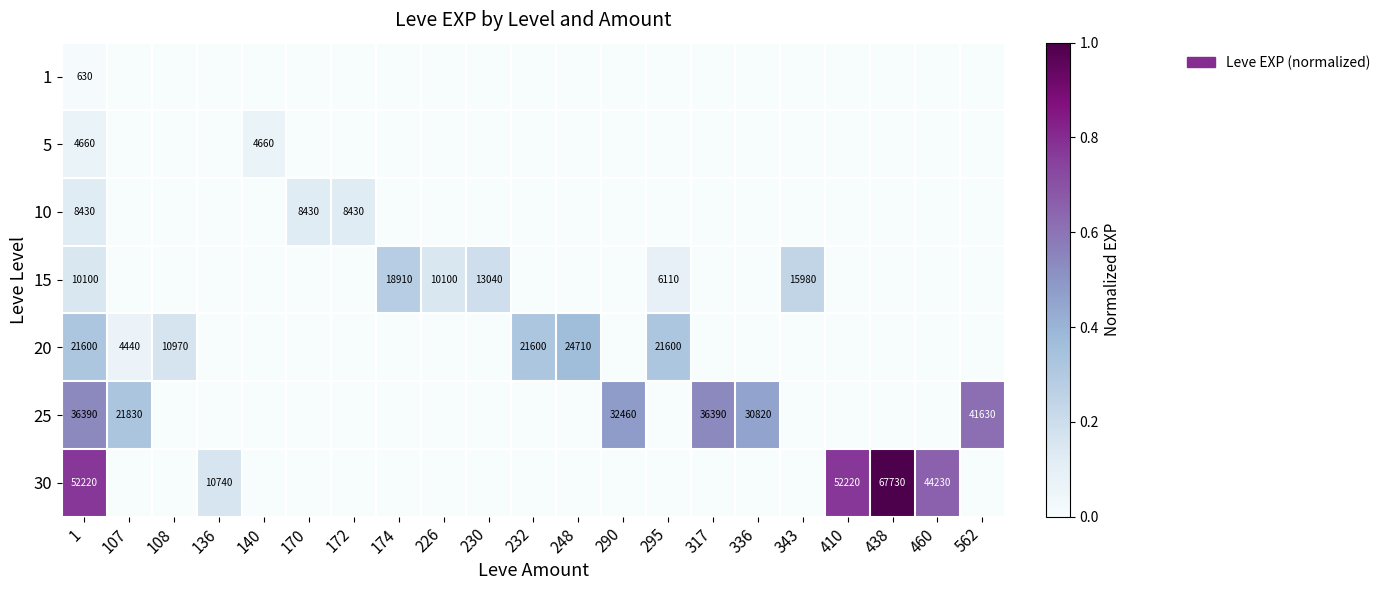

The value of 15 at 174 is 18910. True or false?

True